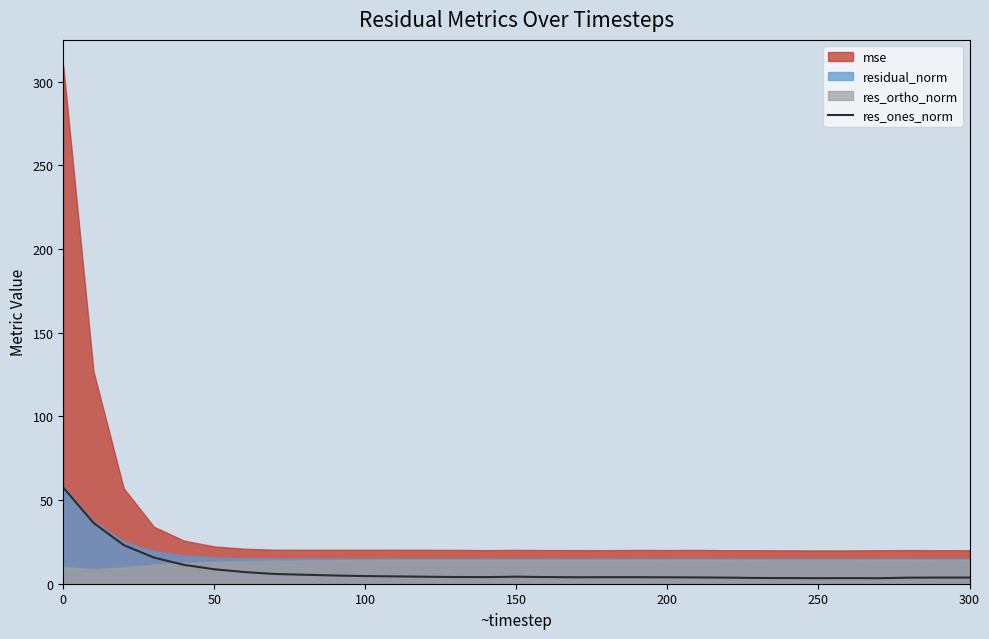

What is the maximum value for res_ones_norm?

57.5